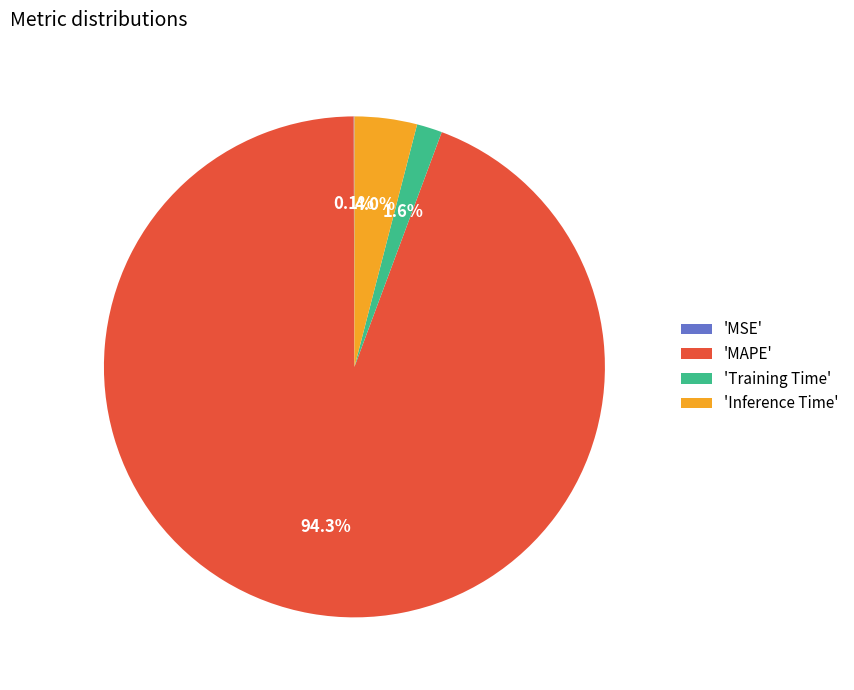

Which slice is the largest?

'MAPE'